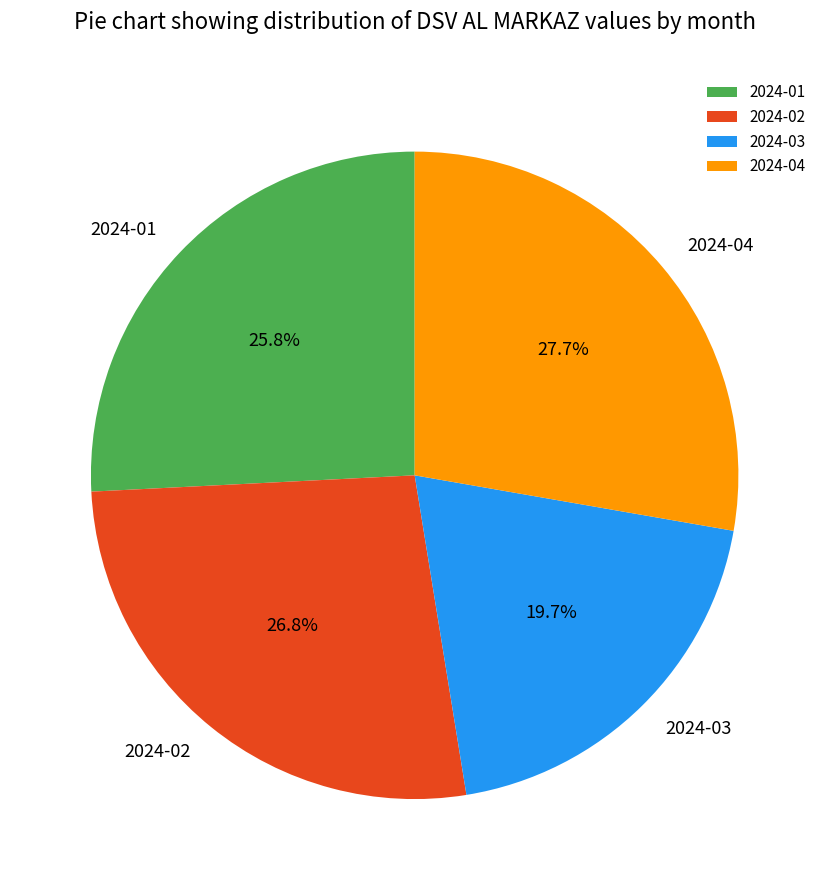

To the nearest percent, what is the difference between the 2024-02 and 2024-03 slice percentages?

7%